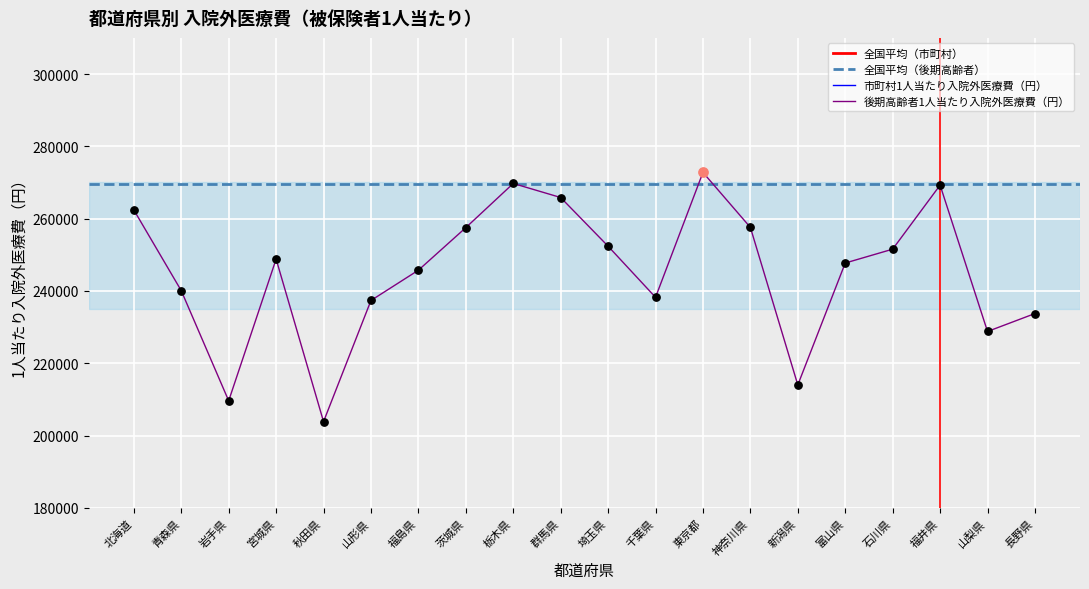

At which label does 後期高齢者1人当たり入院外医療費（円） reach its peak?

東京都